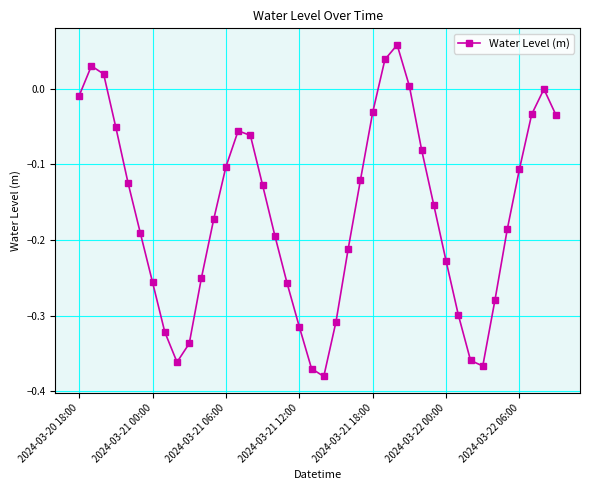

What is the difference between the second highest and second lowest values?

0.4